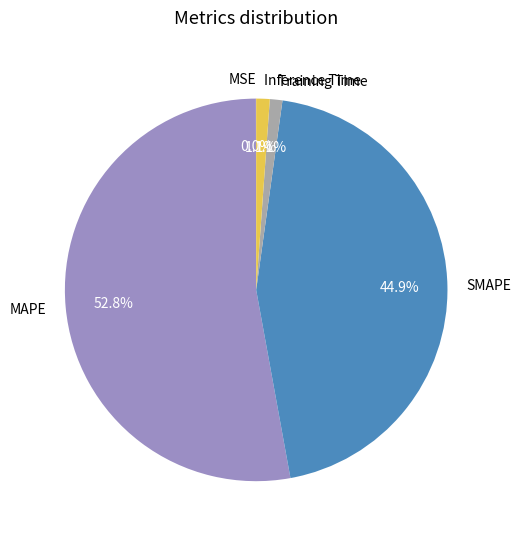

To the nearest percent, what is the difference between the largest and smallest slice percentages?

53%